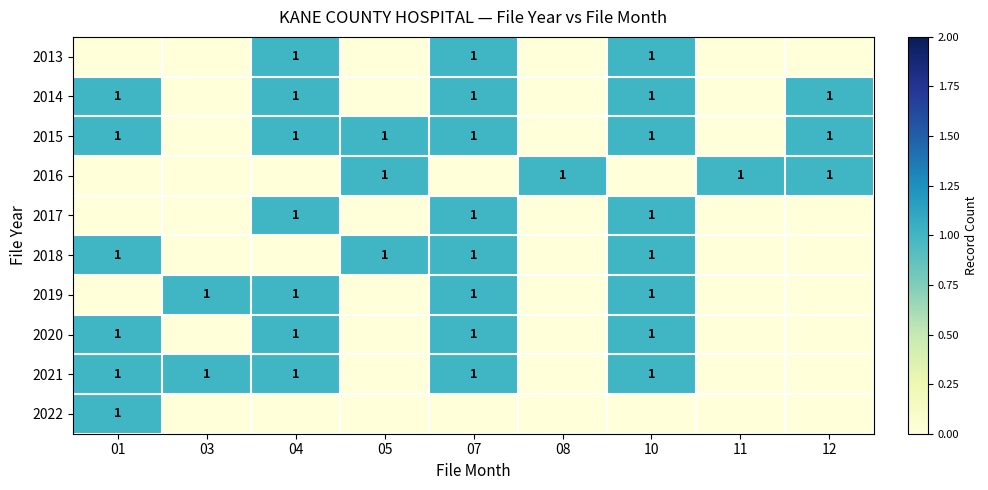

Is it true that 2018 equals 1 at 07?

True